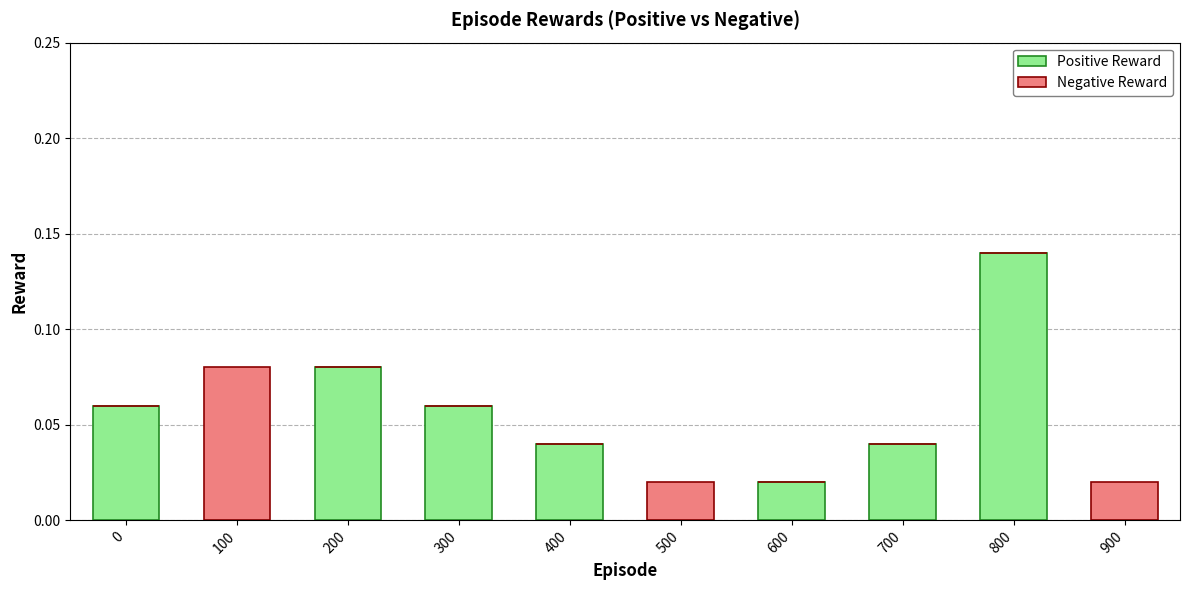

Is it true that Positive Reward equals 0.1 at 400?

False